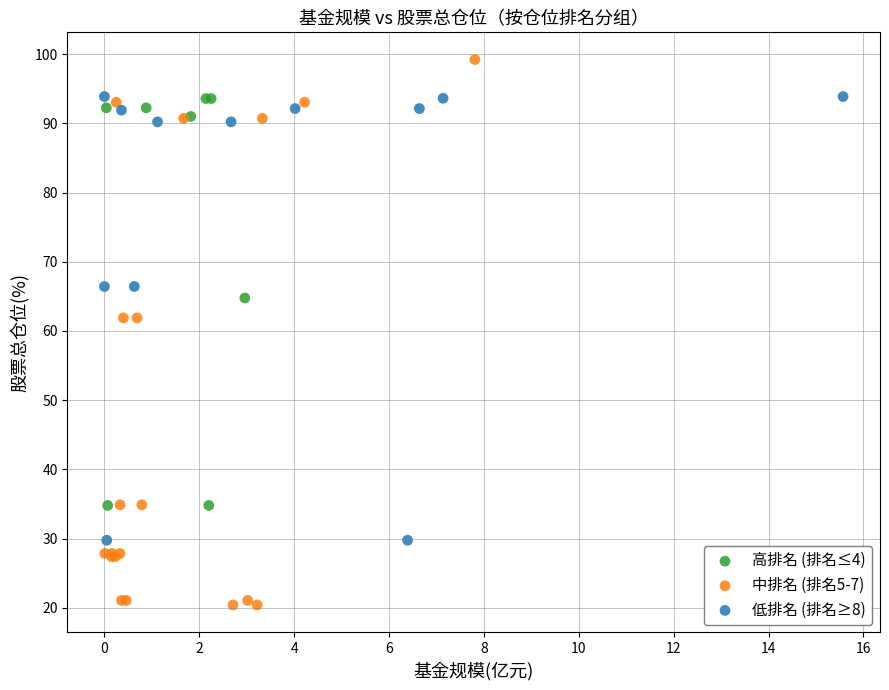

Which series contains the highest Y value?

中排名 (排名5-7)